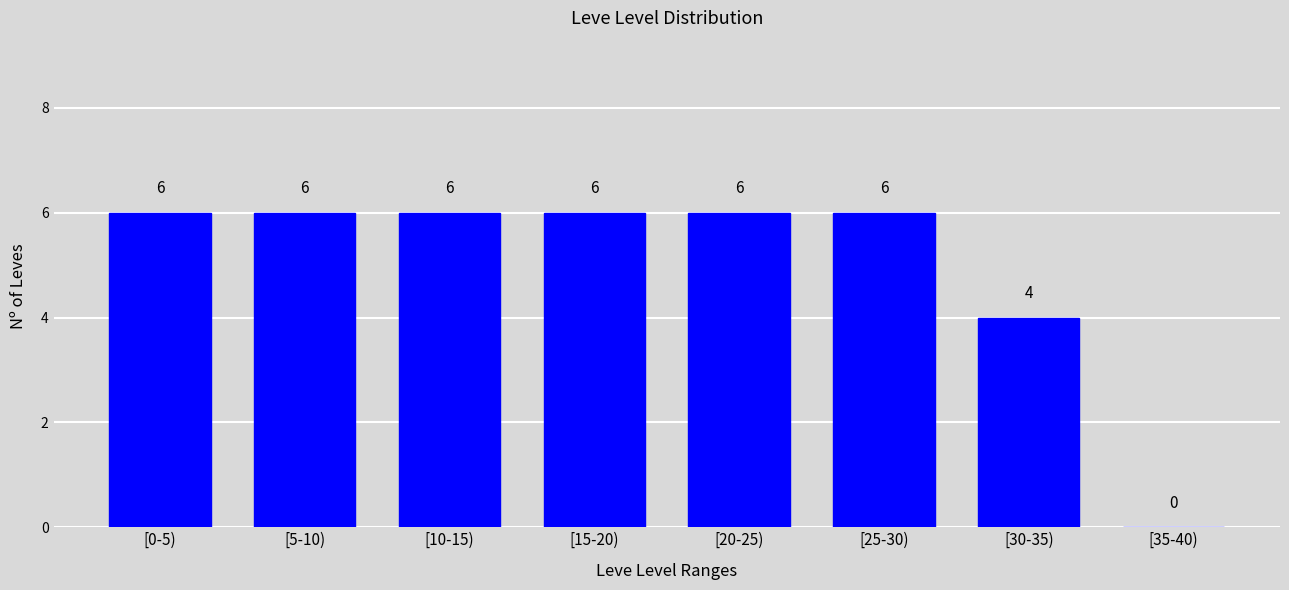

Reading left to right, what are all the values shown in this chart?

[0-5)=6	[5-10)=6	[10-15)=6	[15-20)=6	[20-25)=6	[25-30)=6	[30-35)=4	[35-40)=0